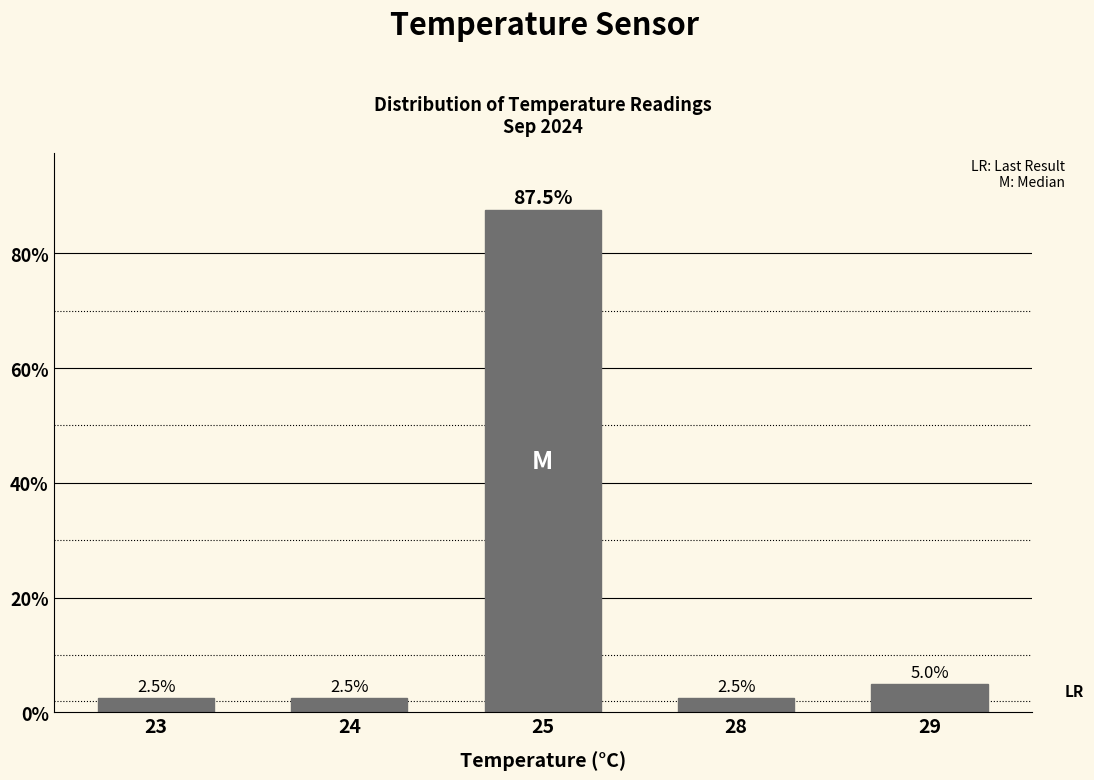

Is it true that the value at 29 is 5.0?

True